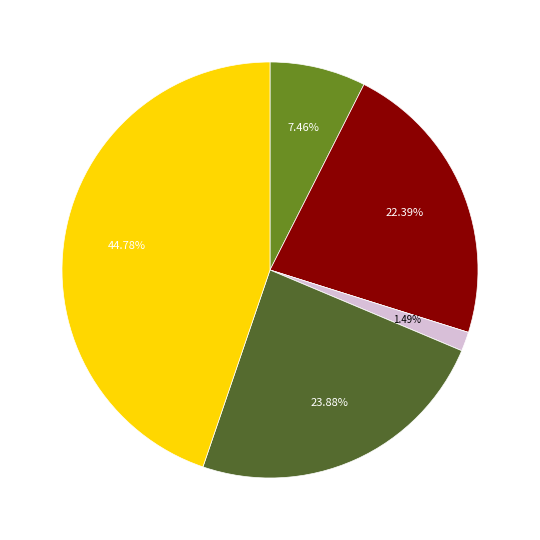

Is there a majority slice in this chart?

No